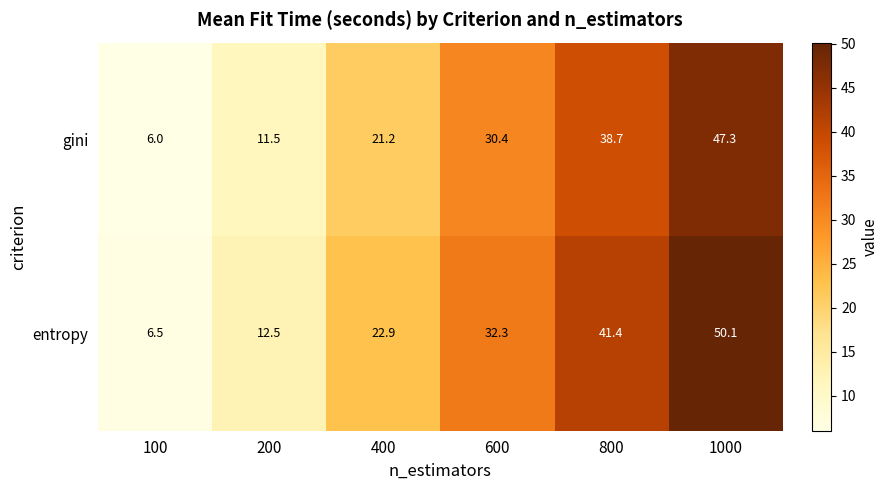

Which series has the widest spread of values?

entropy